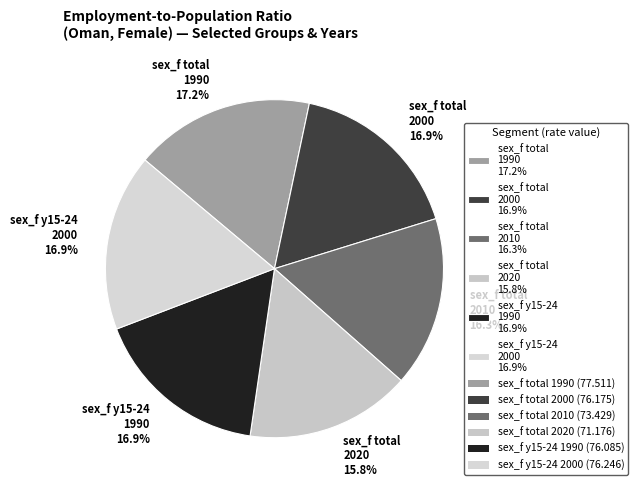

How many segments does this pie chart have?

6